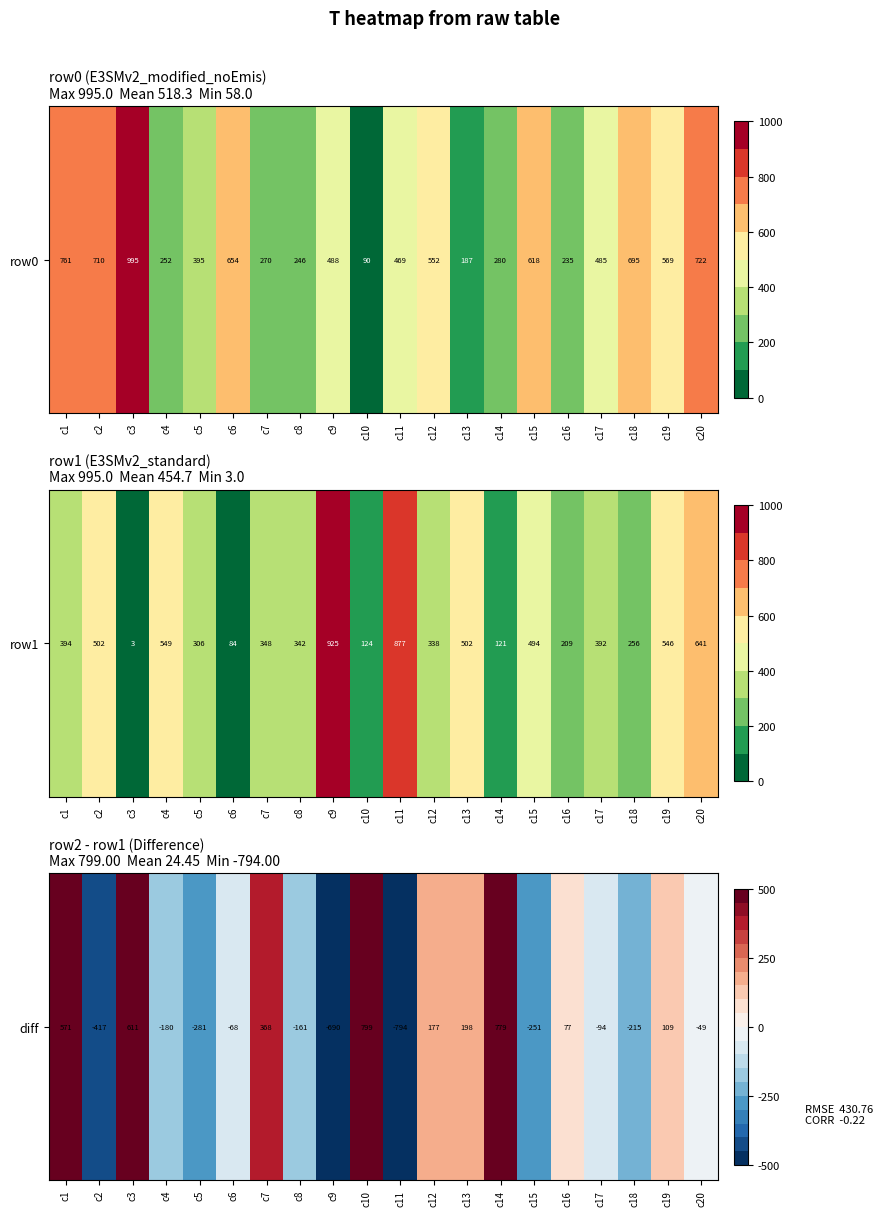

The chart shows a value of 1359 at c10. True or false?

False